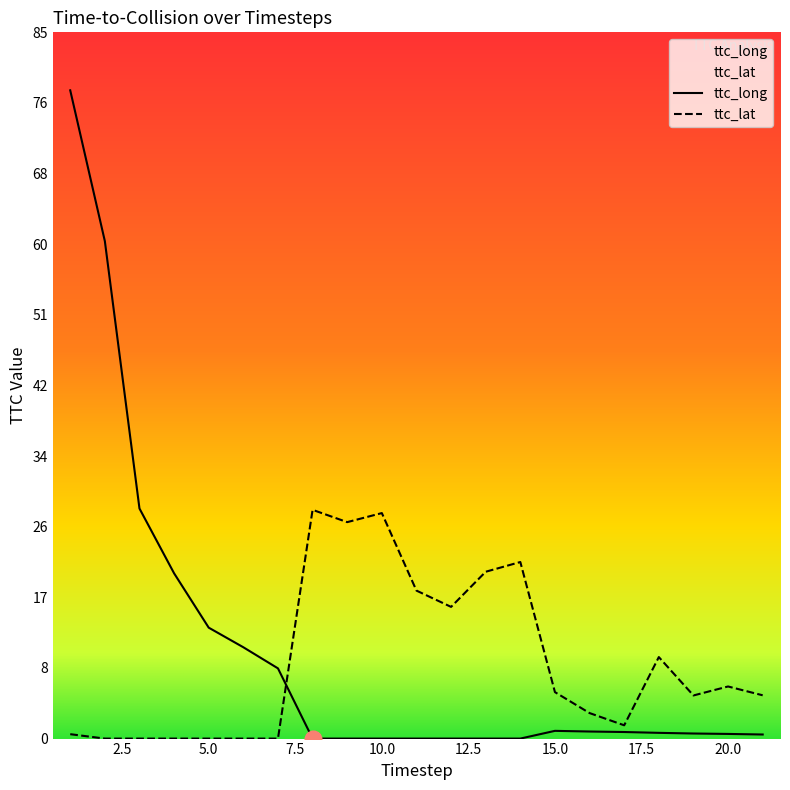

Which label corresponds to the smallest value in the chart?

8